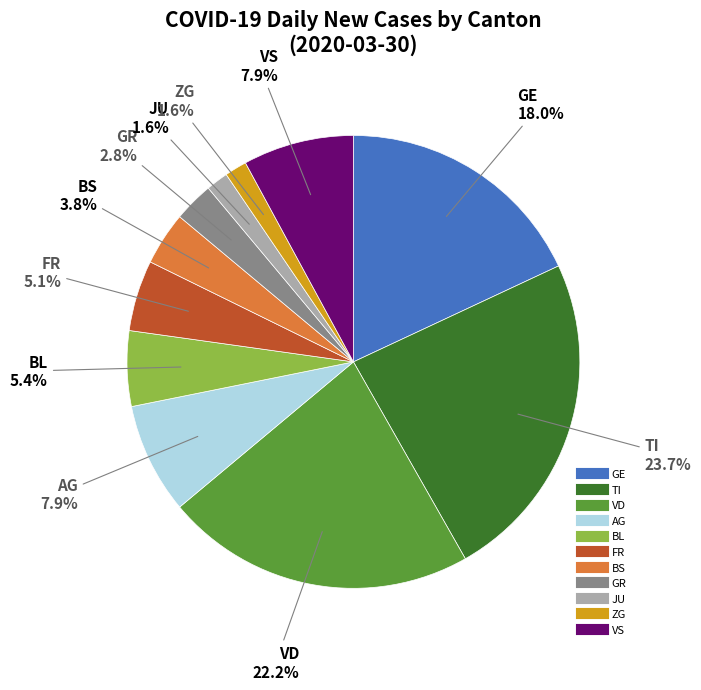

Does any single category account for the majority?

No